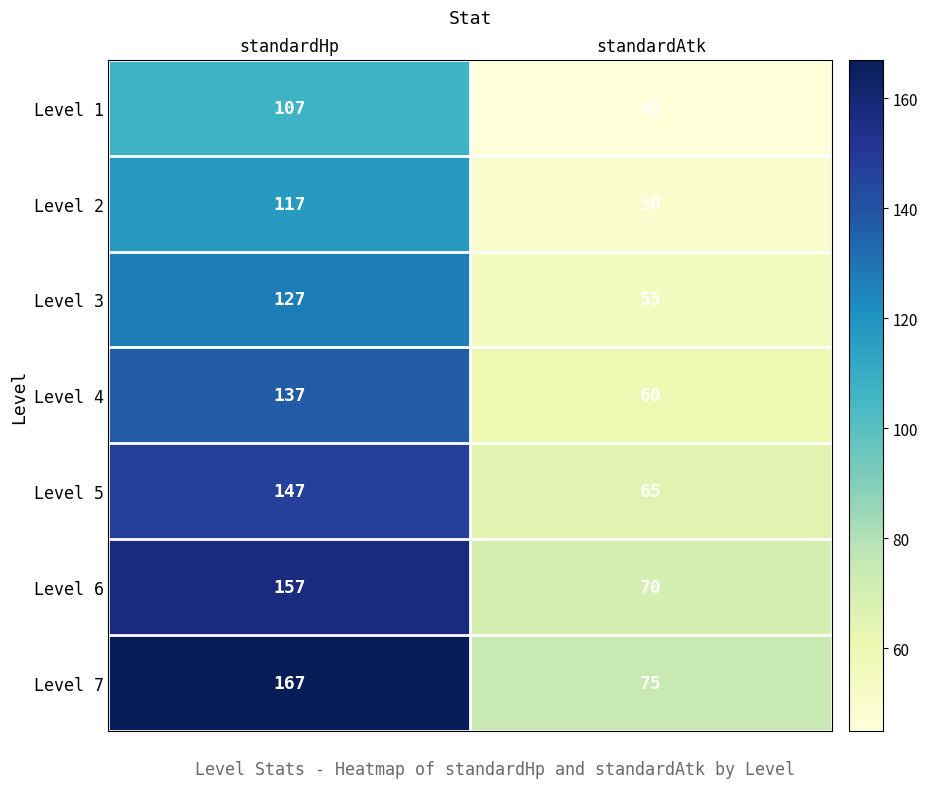

What is the sum of all Level 1 values?

152